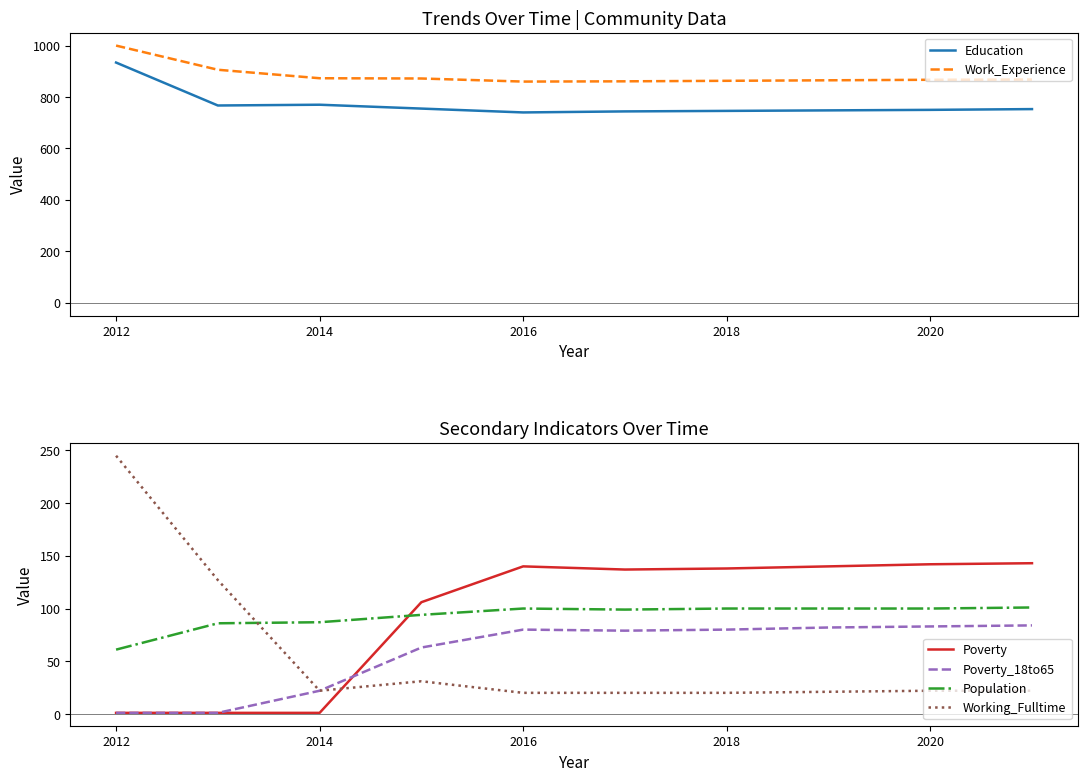

True or false: Education and Work_Experience intersect in this chart.

False